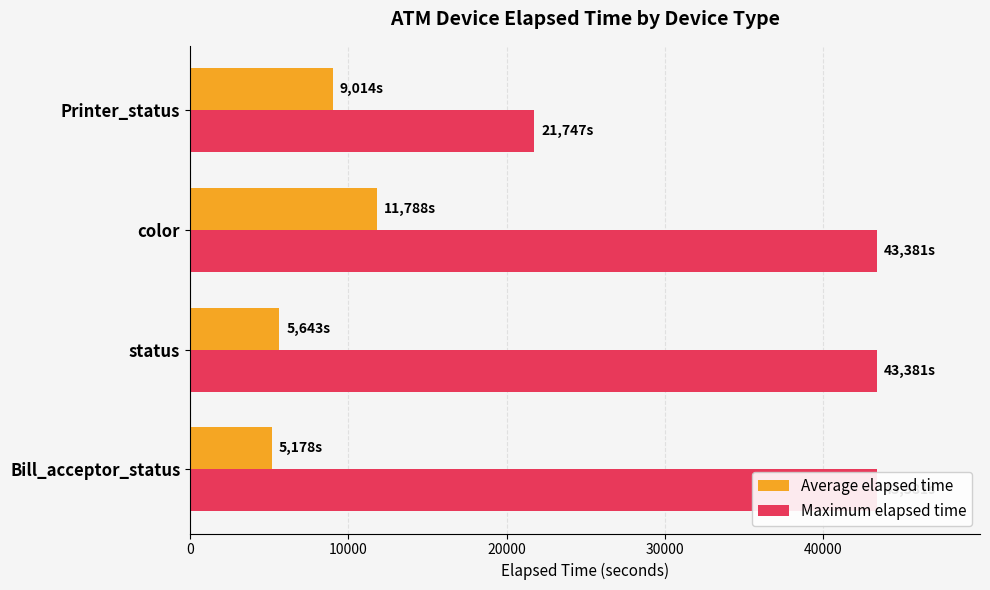

Rank the categories by Average elapsed time value from lowest to highest.

0, 10000, 30000, 20000